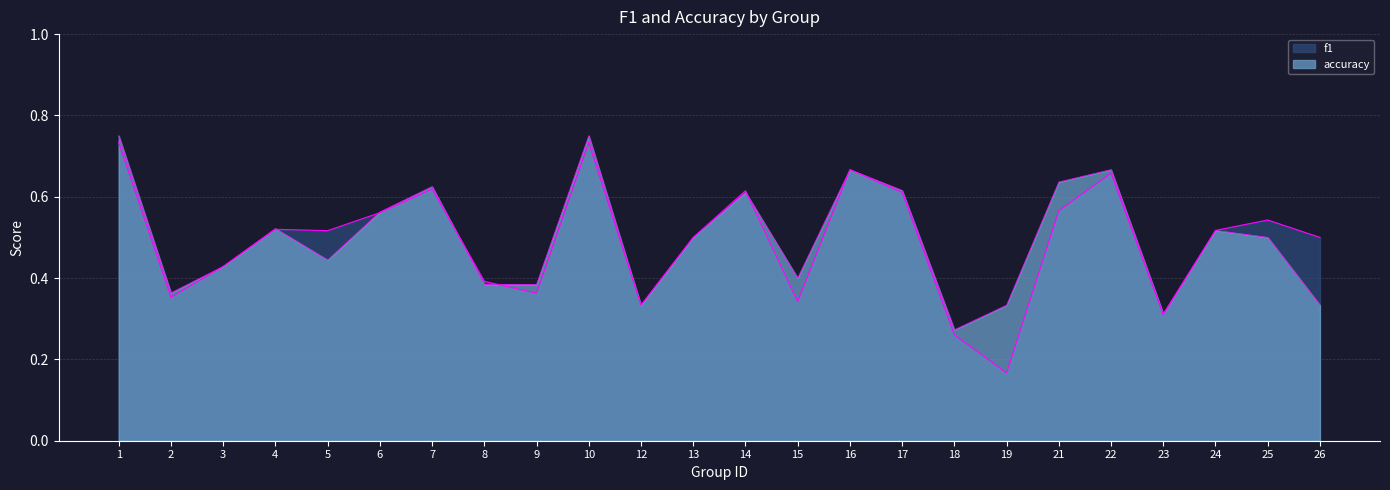

How many accuracy values are between 0 and 1?

24